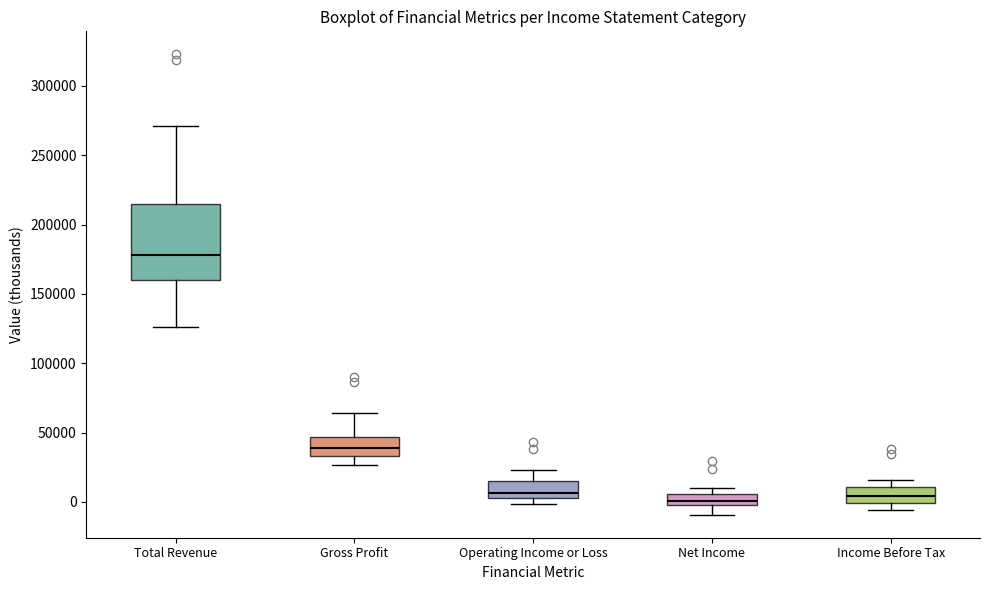

Reading left to right, transcribe this box plot: for each box, give where its median line is, the range the box spans, and where its two whiskers end, as read against the y-axis. The values are not printed on the chart, so give them approximately, as read against the axis.

Total Revenue: median 180000, box 160000 to 215000, whiskers 125000 to 270000
Gross Profit: median 40000, box 35000 to 45000, whiskers 25000 to 65000
Operating Income or Loss: median 5000 (just above the box's lower edge), box 5000 to 15000, whiskers 0 to 25000
Net Income: median 0 (inside the box), box 0 to 5000, whiskers -10000 to 10000
Income Before Tax: median 5000, box 0 to 10000, whiskers -5000 to 15000